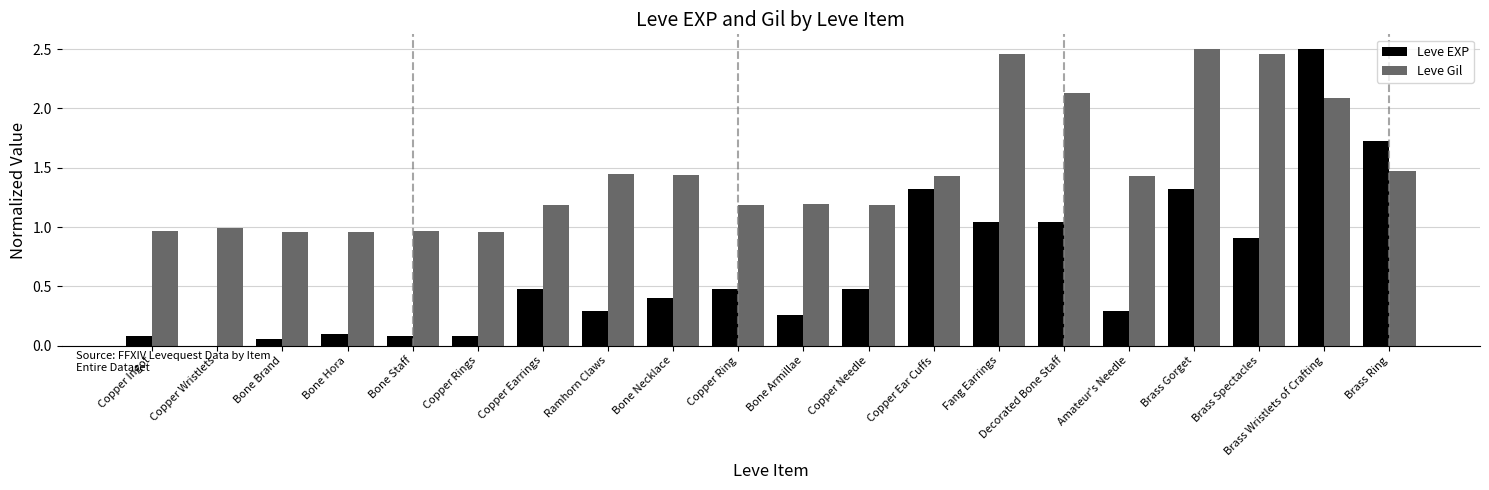

How many data points does each series have?

20